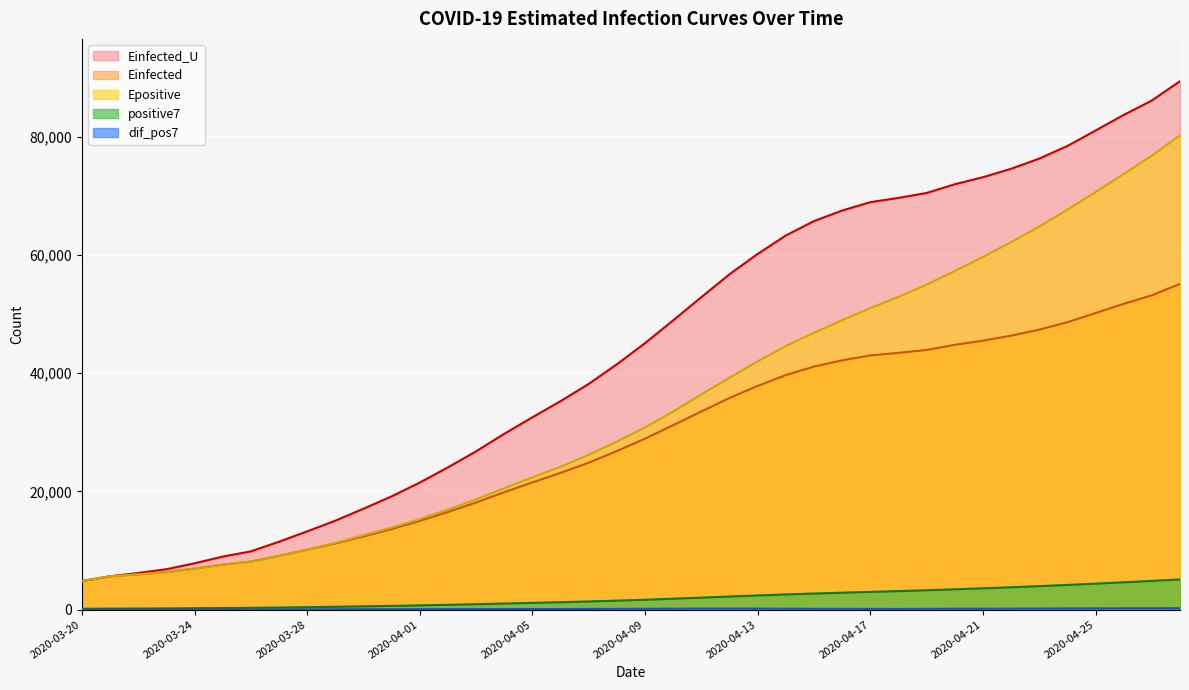

How many categories are shown in the chart?

40